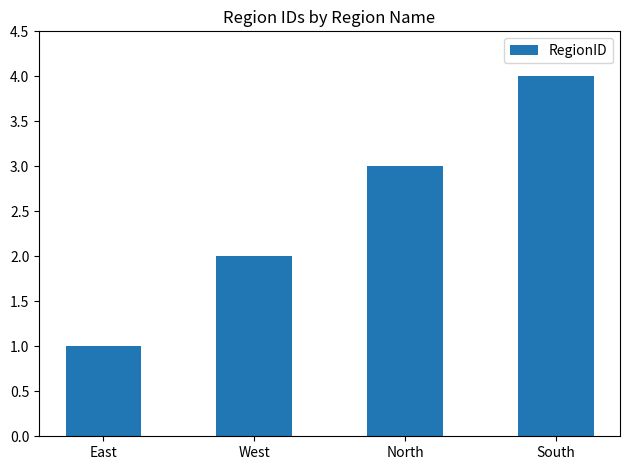

What is the difference between the second highest and second lowest values?

1